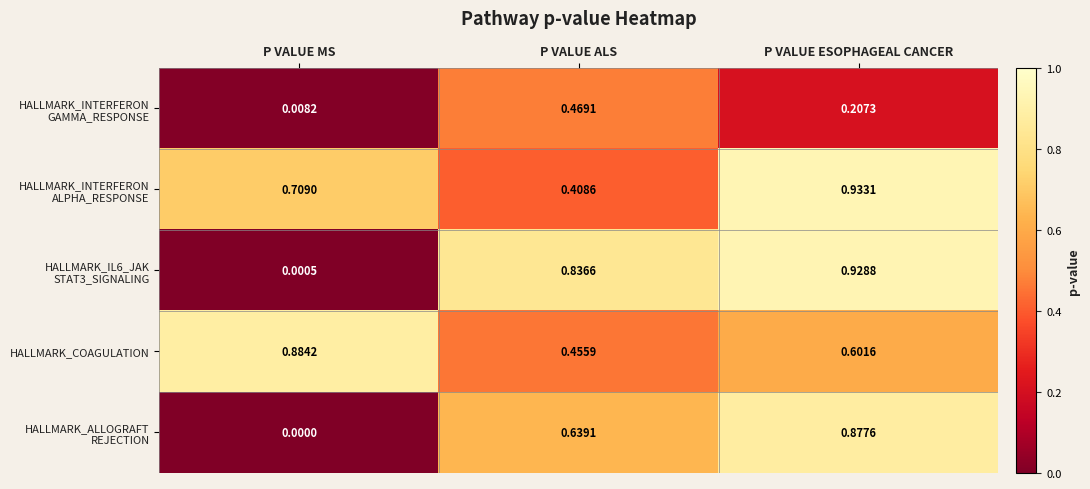

At which category does the chart reach its minimum across all series?

P VALUE MS